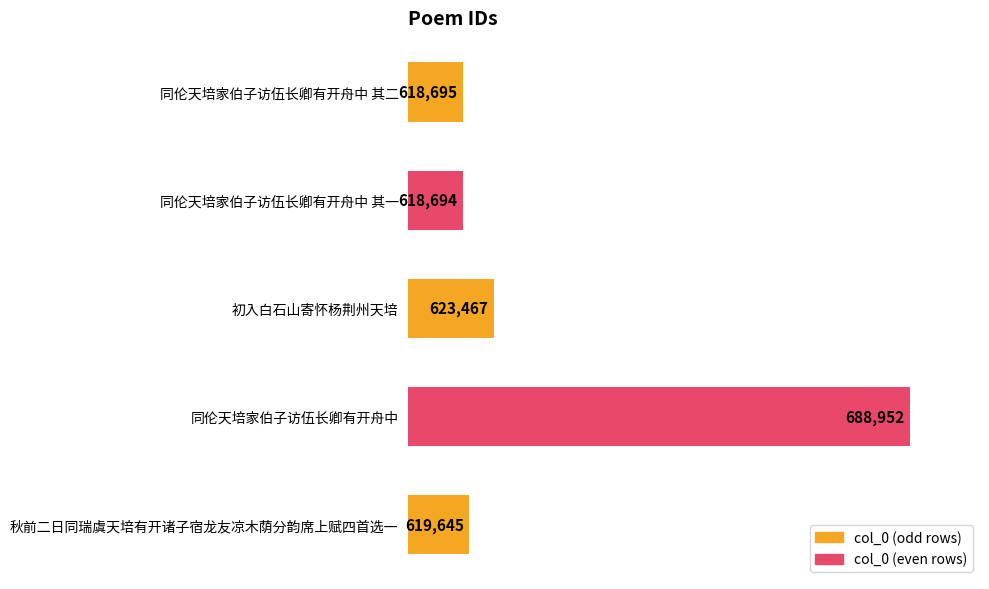

Reading top to bottom, extract all data points from this chart.

同伦天培家伯子访伍长卿有开舟中 其二=618695	同伦天培家伯子访伍长卿有开舟中 其一=618694	初入白石山寄怀杨荆州天培=623467	同伦天培家伯子访伍长卿有开舟中=688952	秋前二日同瑞虞天培有开诸子宿龙友凉木荫分韵席上赋四首选一=619645